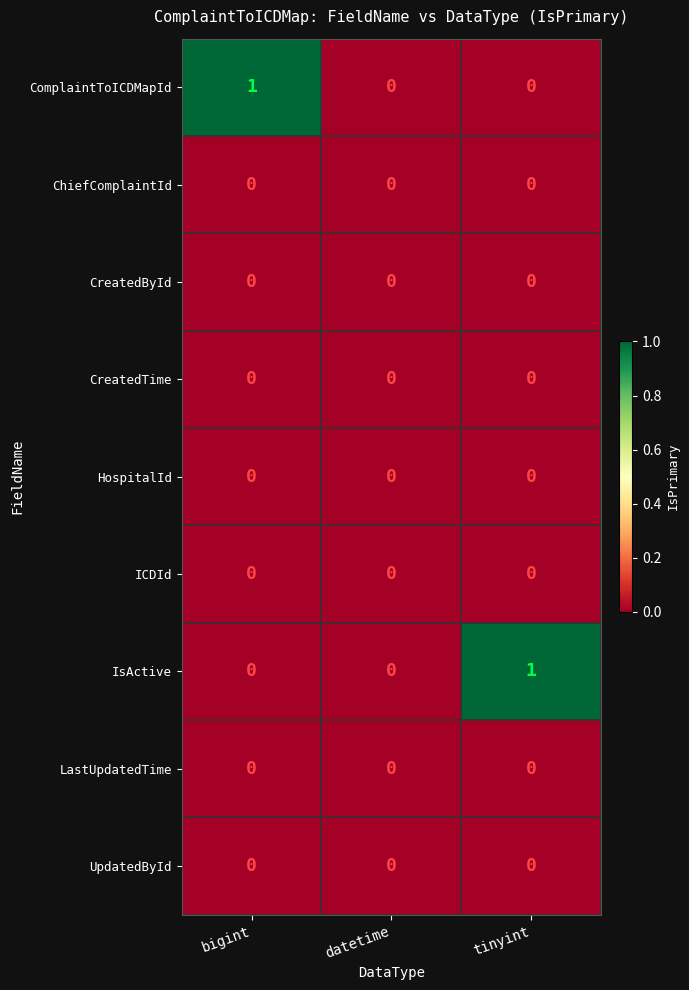

What is the greatest value displayed?

1